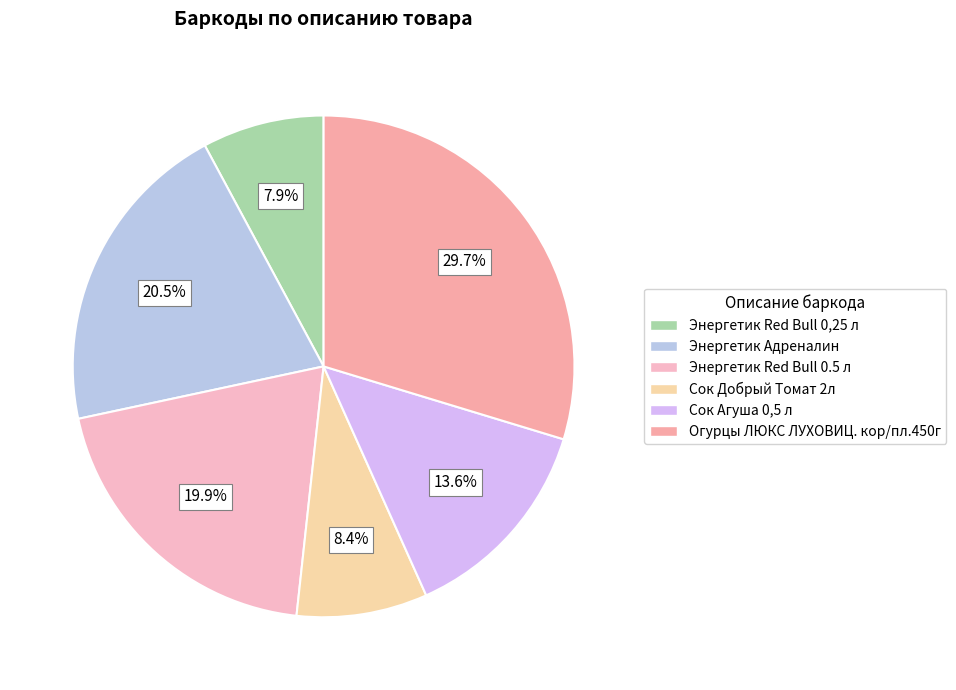

Is it true that Энергетик Red Bull 0,25 л is 8% of the pie?

True